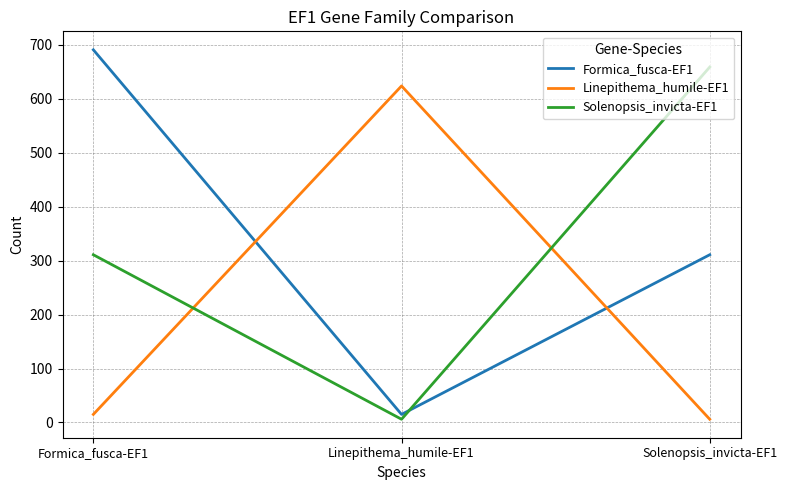

The value of Solenopsis_invicta-EF1 at Formica_fusca-EF1 is 311. True or false?

True